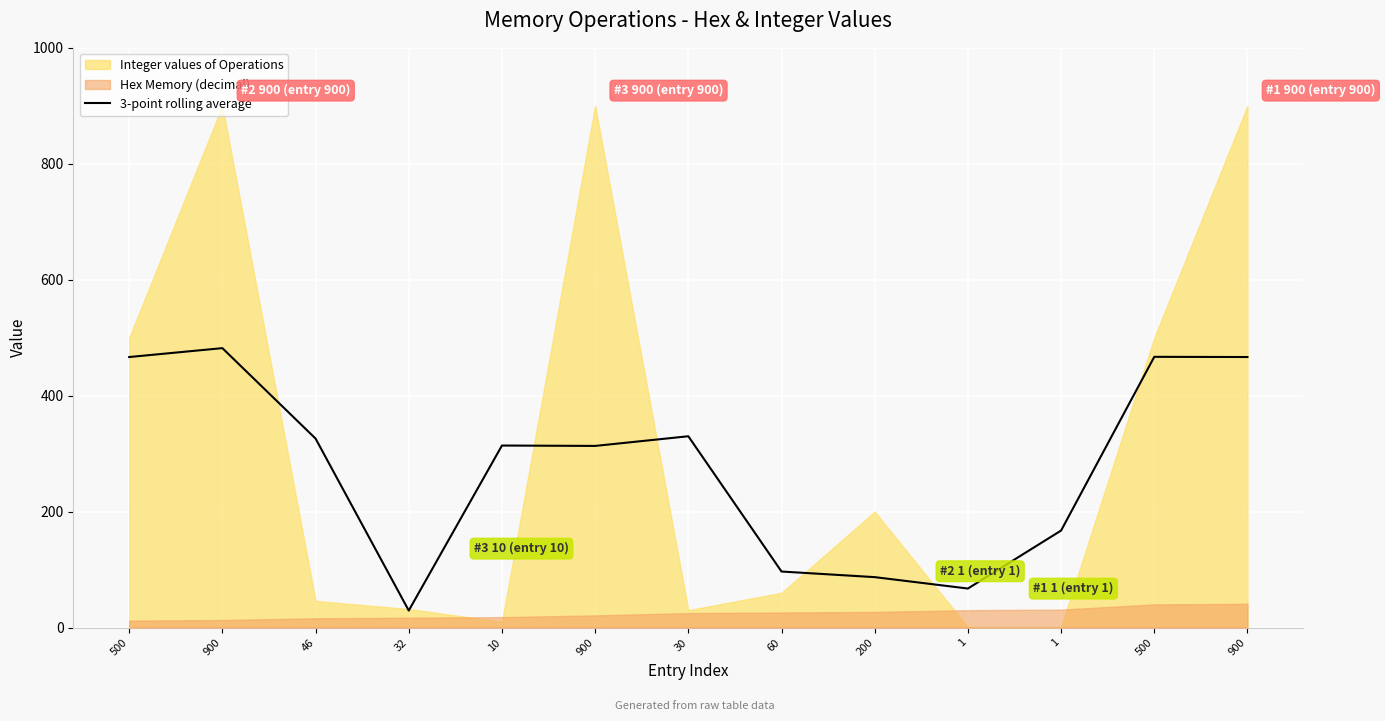

Does the chart display data point markers on the line(s)?

No